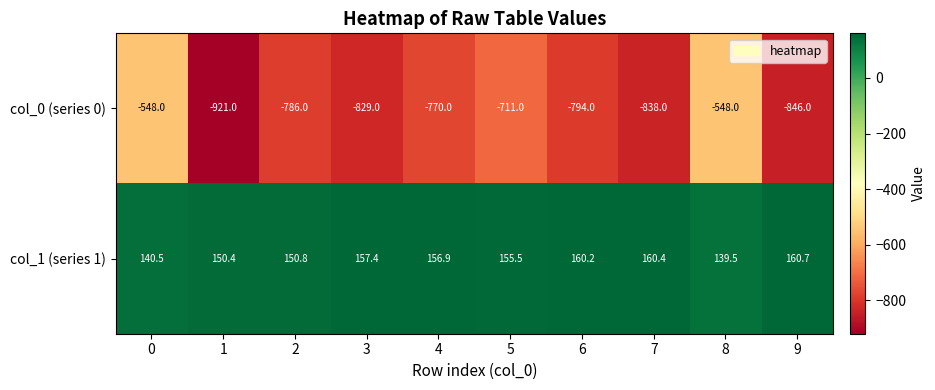

Reading left to right, what are all the values shown in this chart?

col_0 (series 0): 0=-548.0	1=-921.0	2=-786.0	3=-829.0	4=-770.0	5=-711.0	6=-794.0	7=-838.0	8=-548.0	9=-846.0
col_1 (series 1): 0=140.5	1=150.4	2=150.8	3=157.4	4=156.9	5=155.5	6=160.2	7=160.4	8=139.5	9=160.7